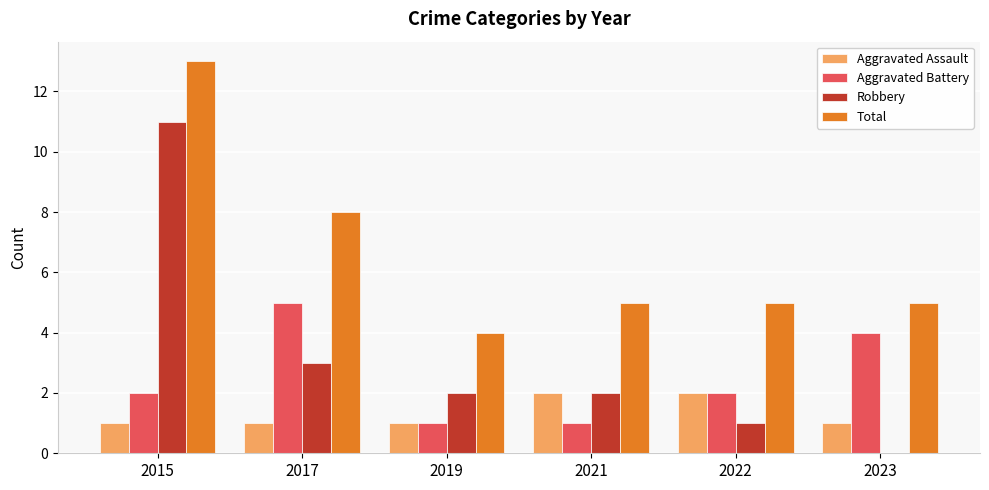

The Total series shows 13 at 2015. True or false?

True